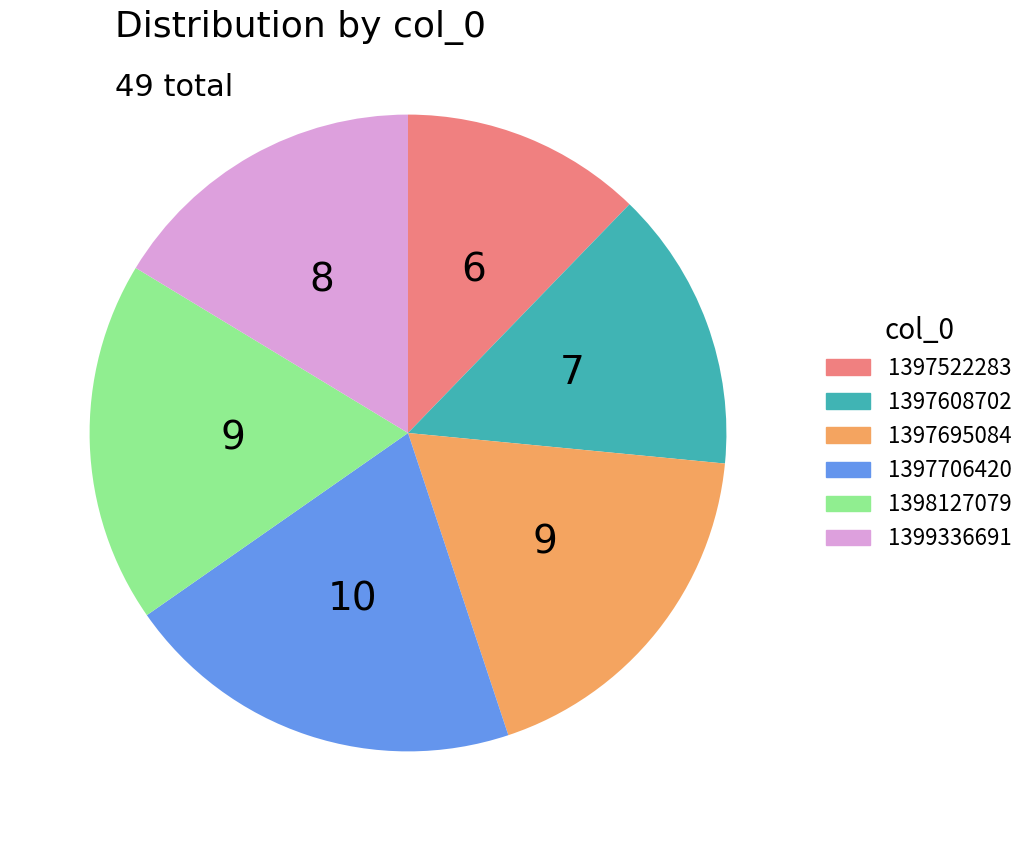

Does 1399336691 represent more than half of the total?

No